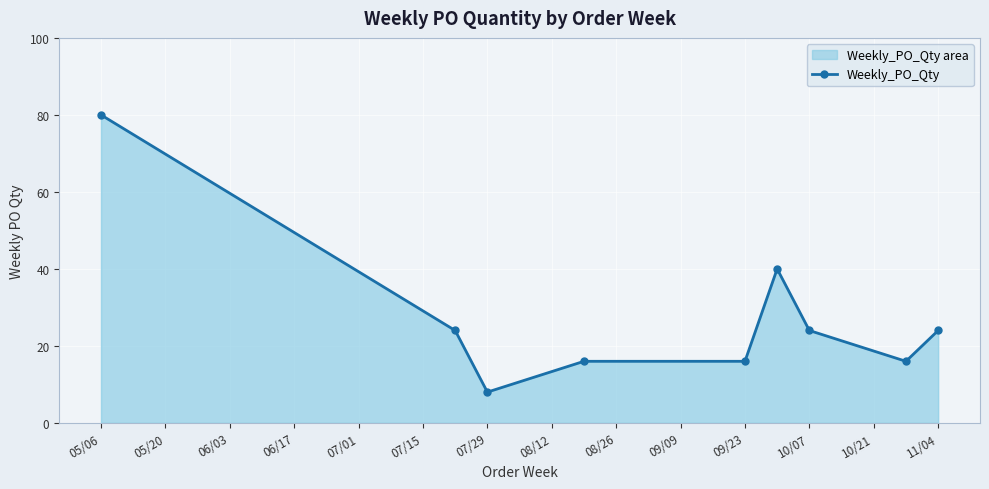

How many data points are less than 24?

4